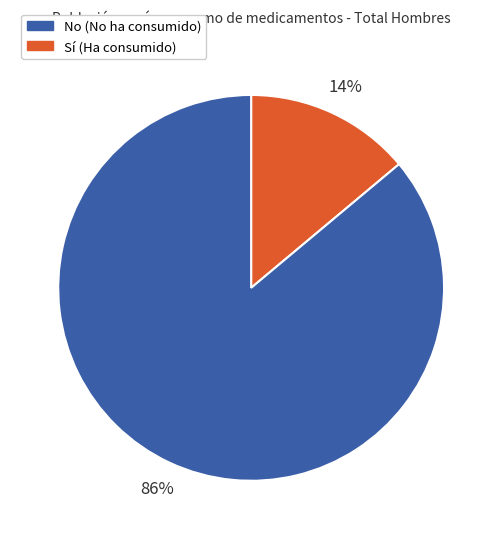

How many slices are in this pie chart?

2